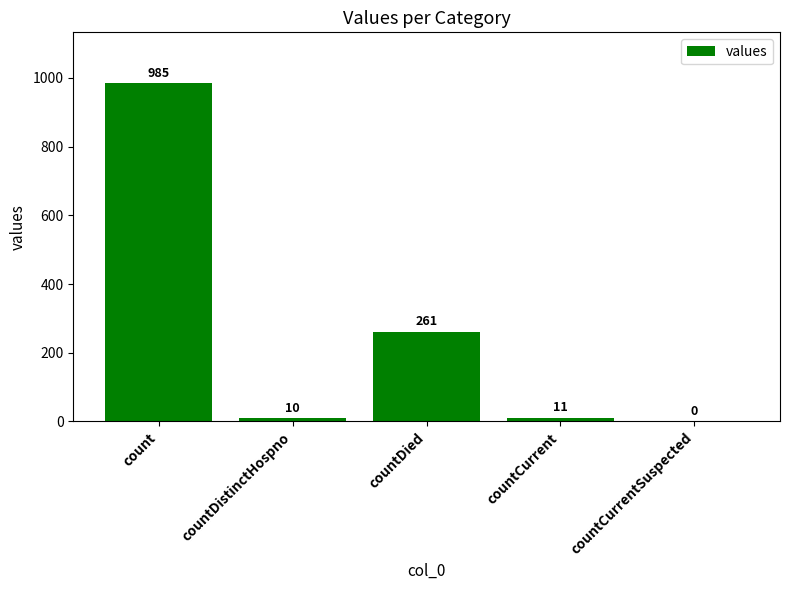

True or false: the data shows 985 at count.

True